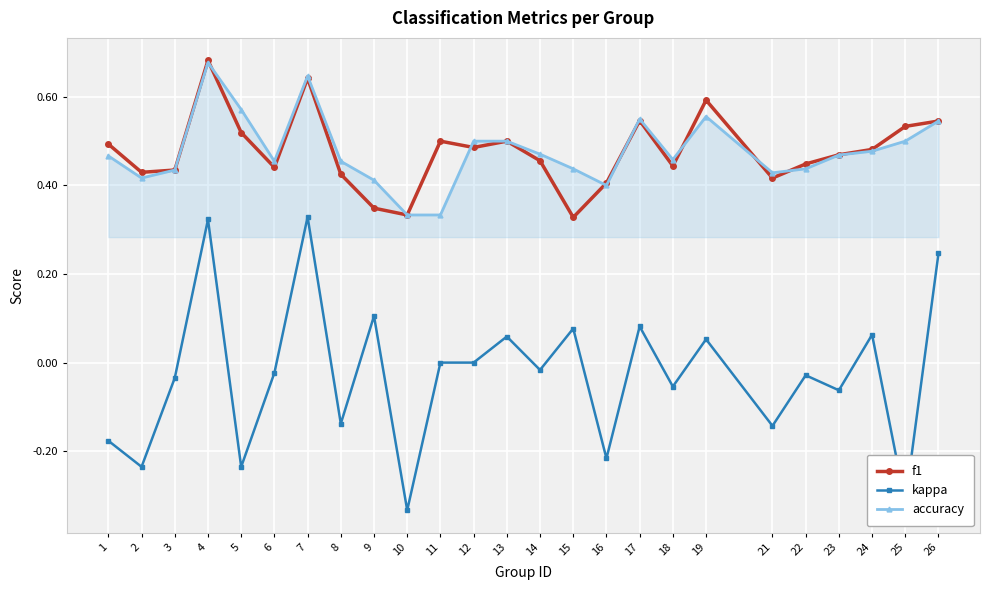

True or false: accuracy and kappa cross at least once.

False